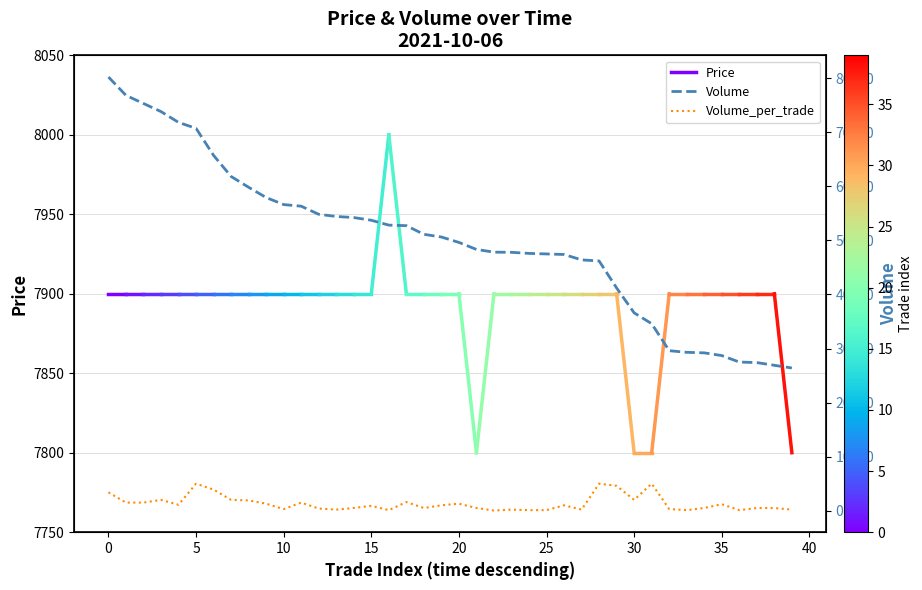

Rank the categories by Volume value from lowest to highest.

39, 38, 37, 36, 35, 34, 33, 32, 31, 30, 29, 28, 27, 26, 25, 24, 23, 22, 21, 20, 19, 18, 17, 16, 15, 14, 13, 12, 11, 10, 9, 8, 7, 6, 5, 4, 3, 2, 1, 0